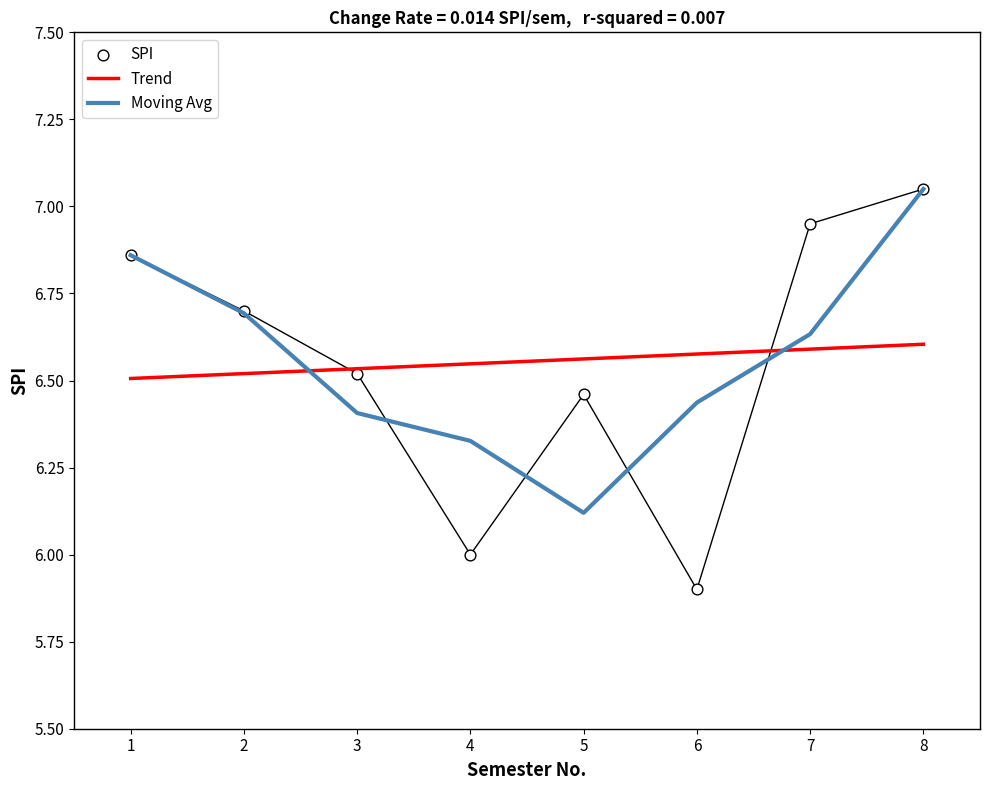

Which series contains the highest Y value?

Moving Avg